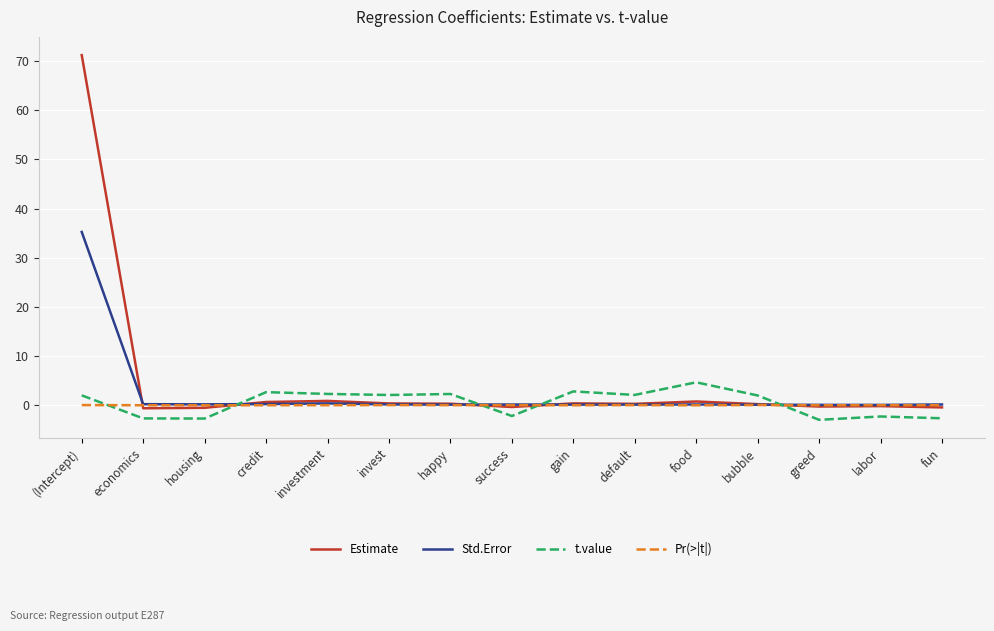

List the series in order of their peak value, highest first.

Estimate, Std.Error, t.value, Pr(>|t|)